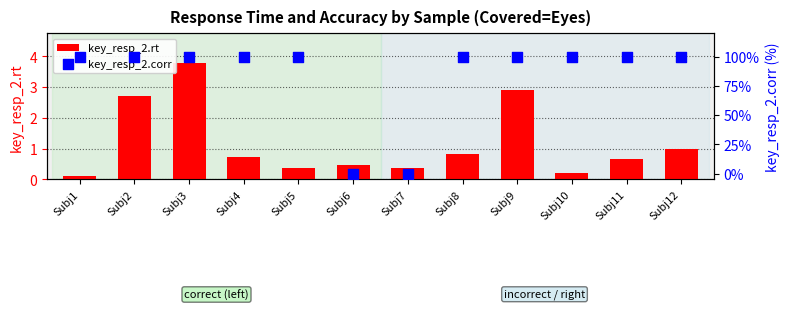

At how many categories does at least one series exceed 54?

10